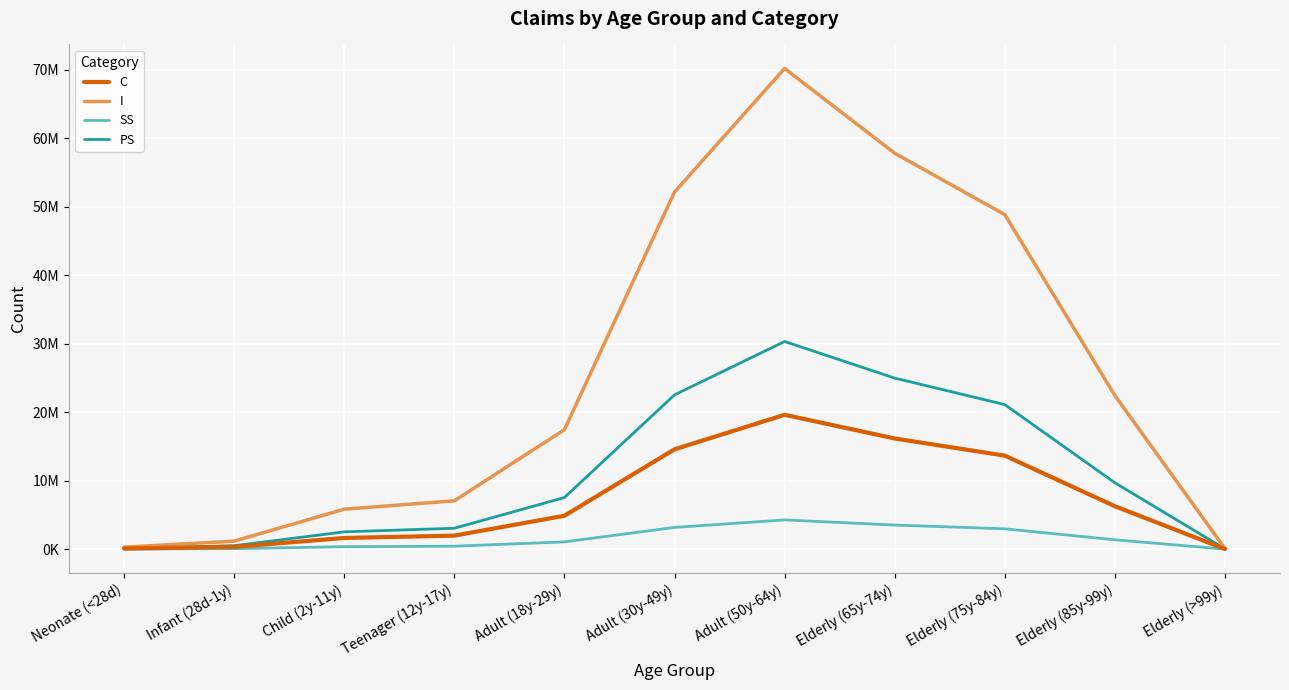

Rank the series by their maximum value, from highest to lowest.

I, PS, C, SS